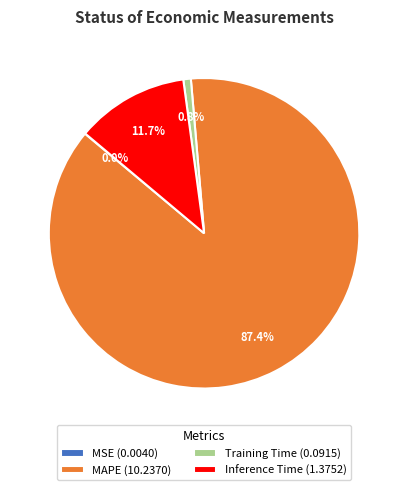

Does MAPE (10.2370) account for over 50% of the chart?

Yes